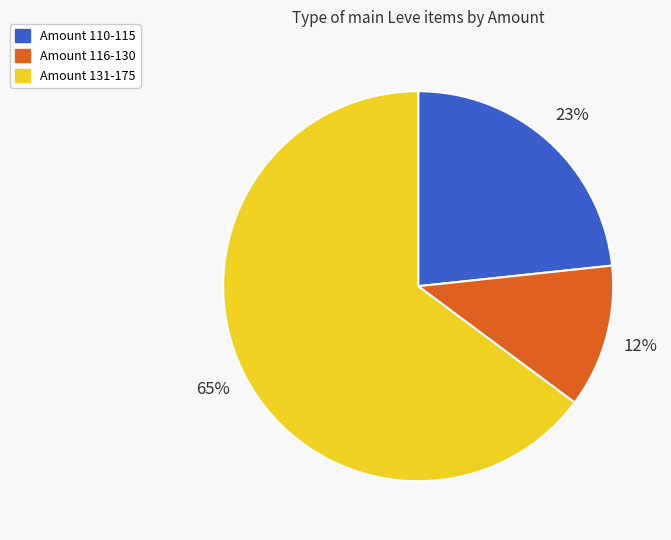

How many segments does this pie chart have?

3